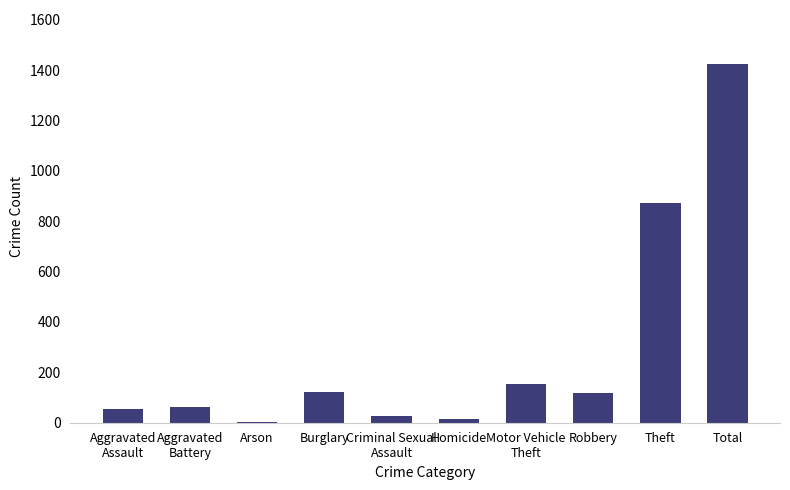

What is the greatest value displayed?

1425